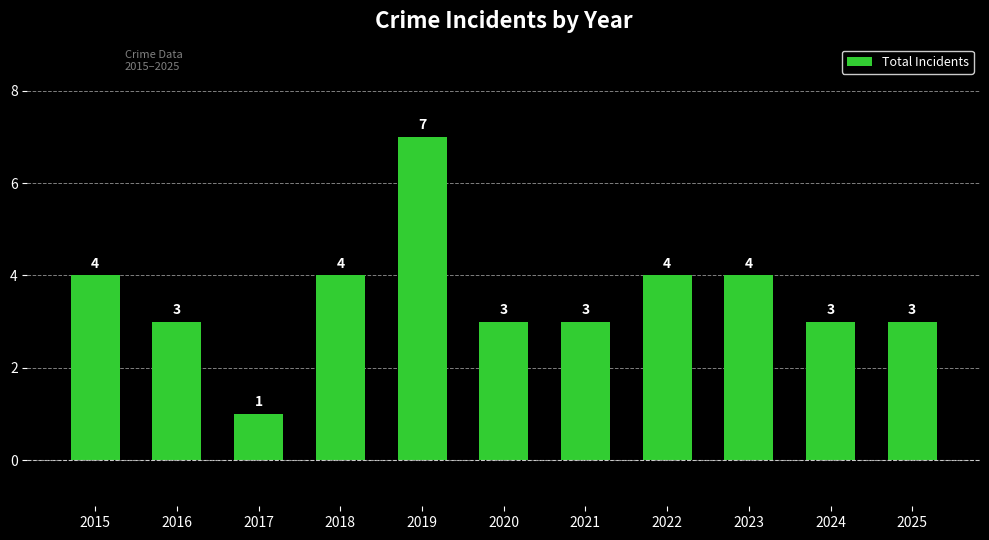

Reading right to left, list all the values displayed in this chart.

2025=3	2024=3	2023=4	2022=4	2021=3	2020=3	2019=7	2018=4	2017=1	2016=3	2015=4